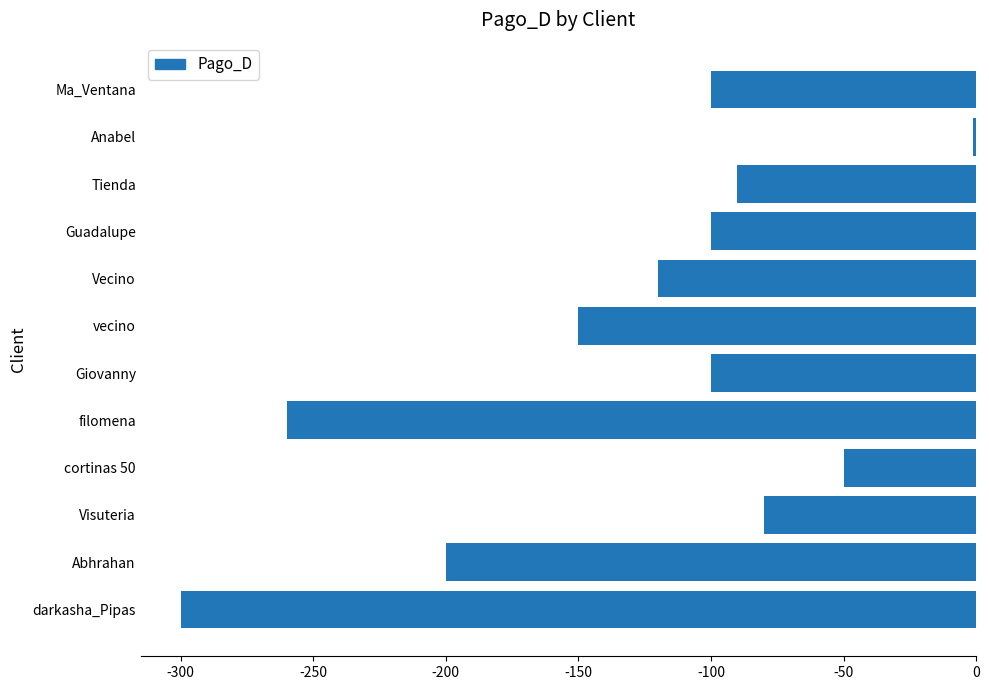

The value at Ma_Ventana is -100. True or false?

True